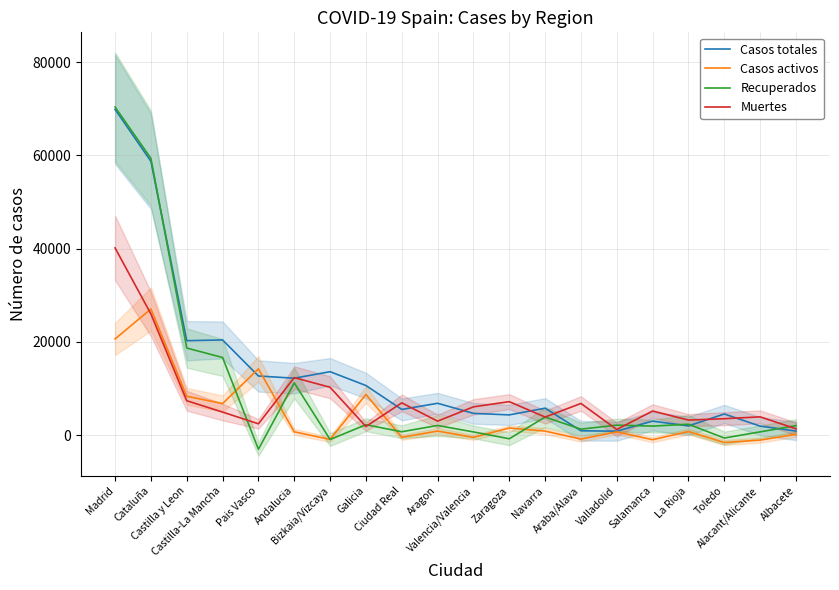

What is the average value of the Casos activos series?

4235.0